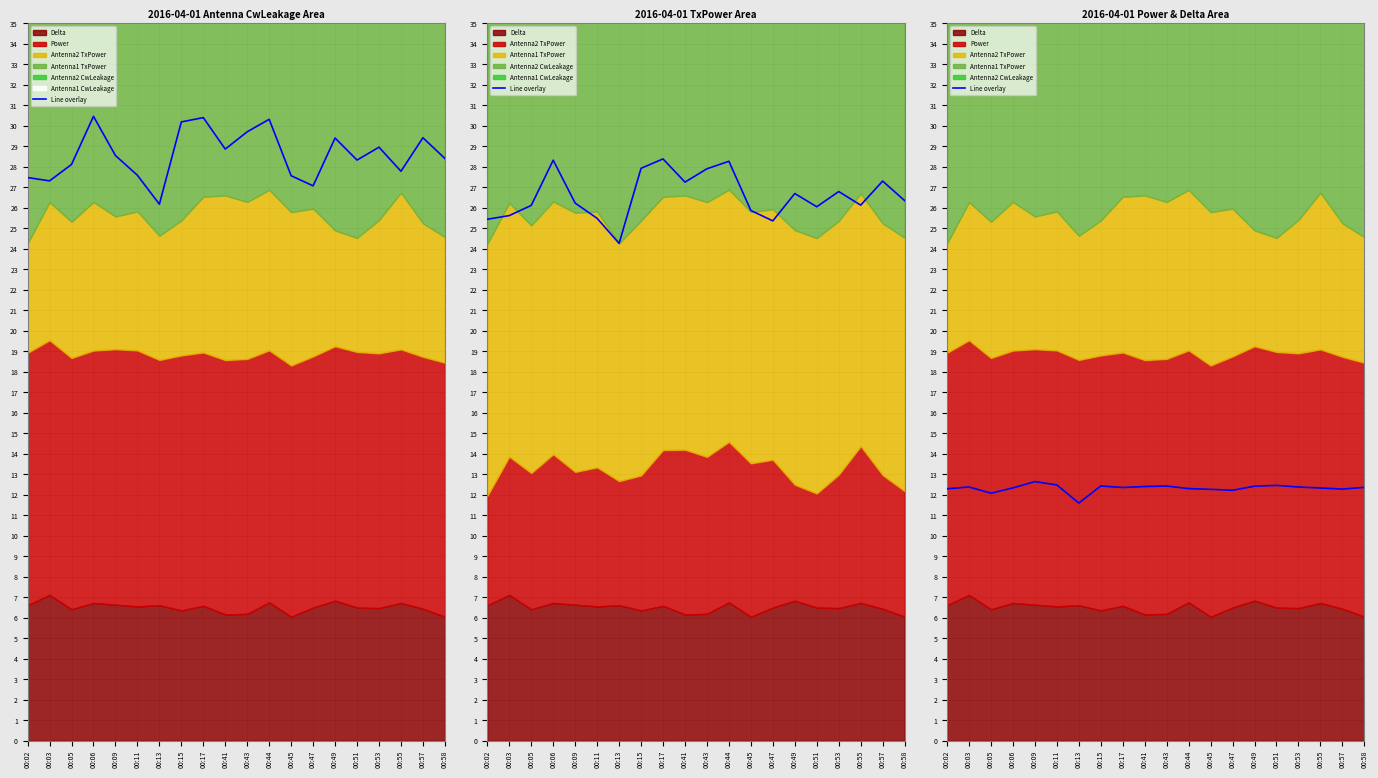

At which label does the data first exceed 12?

00:02